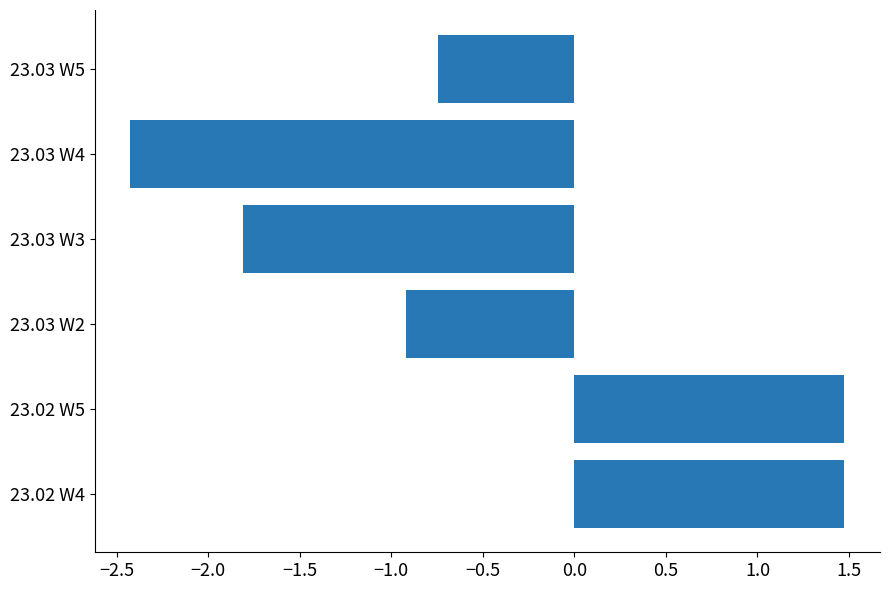

How many values are below zero?

4